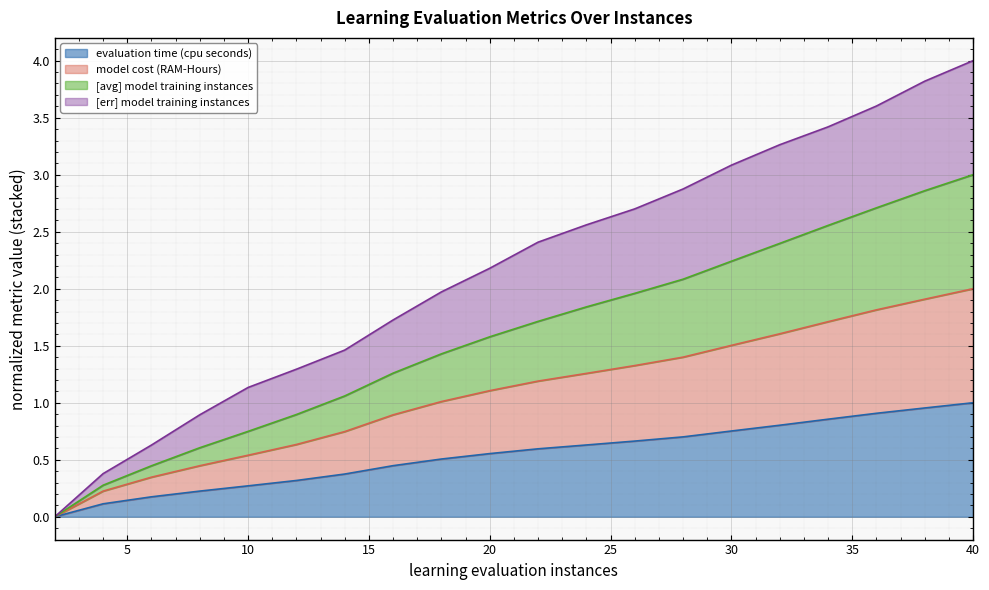

How many positive values does the evaluation time (cpu seconds) series have?

19